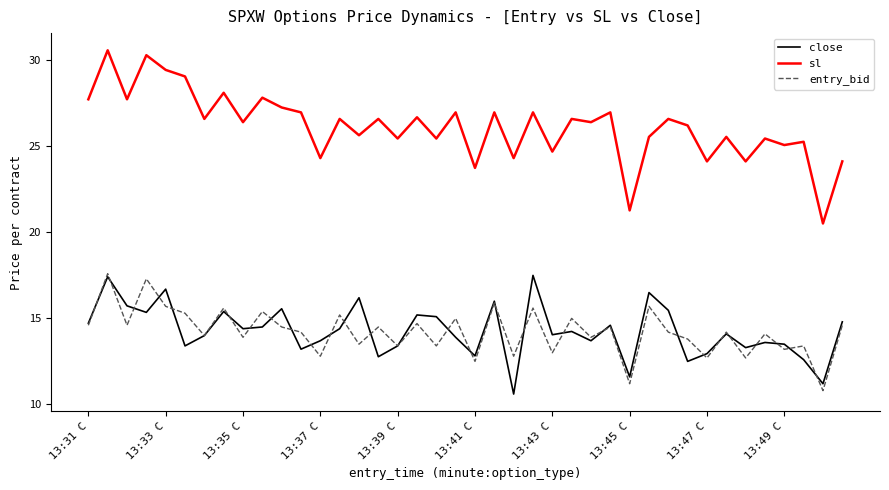

What is the highest value of the entry_bid series?

17.6